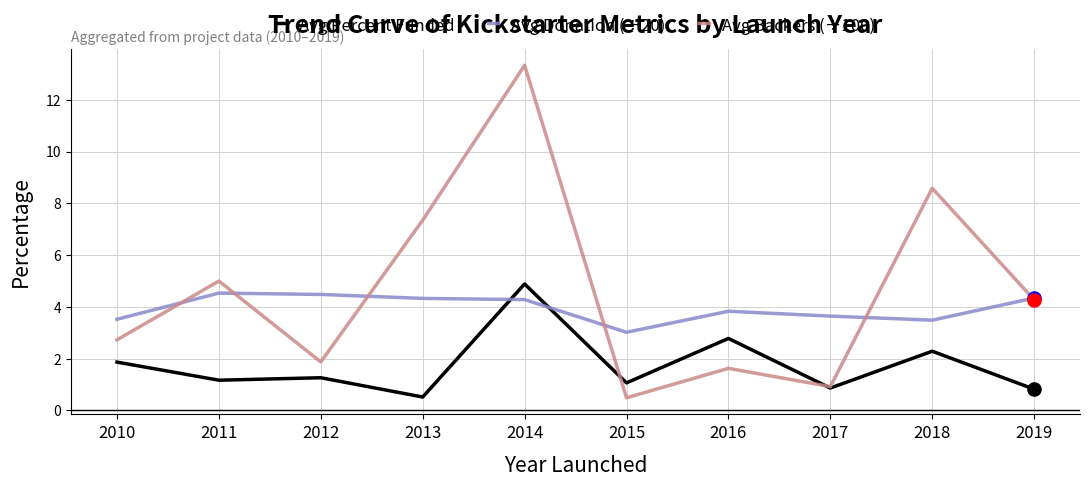

What are all the series names shown in the legend?

Avg Percent Funded, Avg Donation (÷20), Avg Backers (÷100)